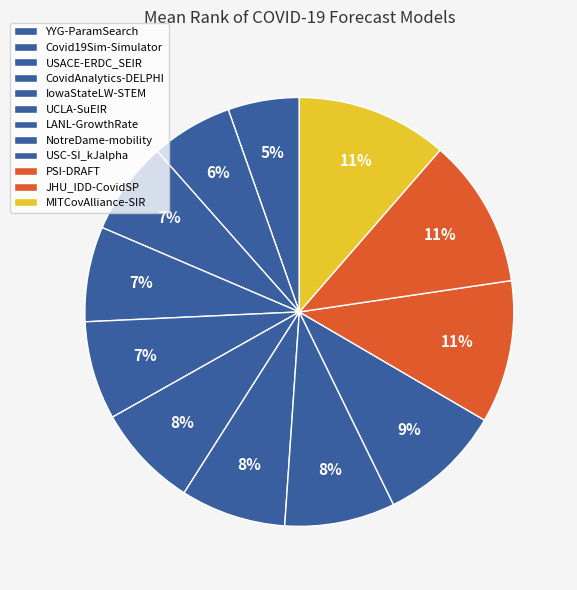

The CovidAnalytics-DELPHI slice represents 7% of the pie. True or false?

True